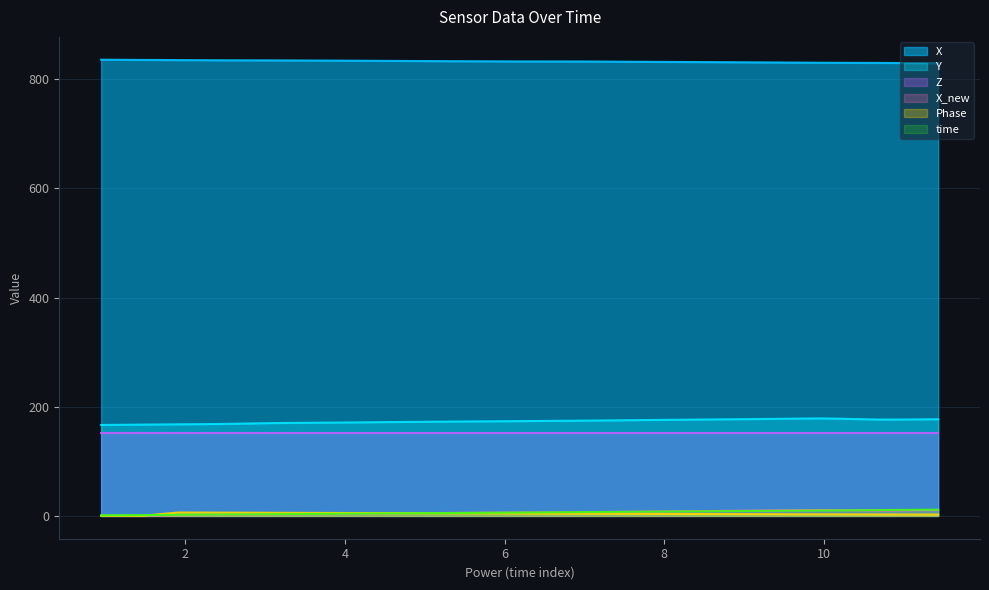

What position from the right is 2.4025890827179?

35